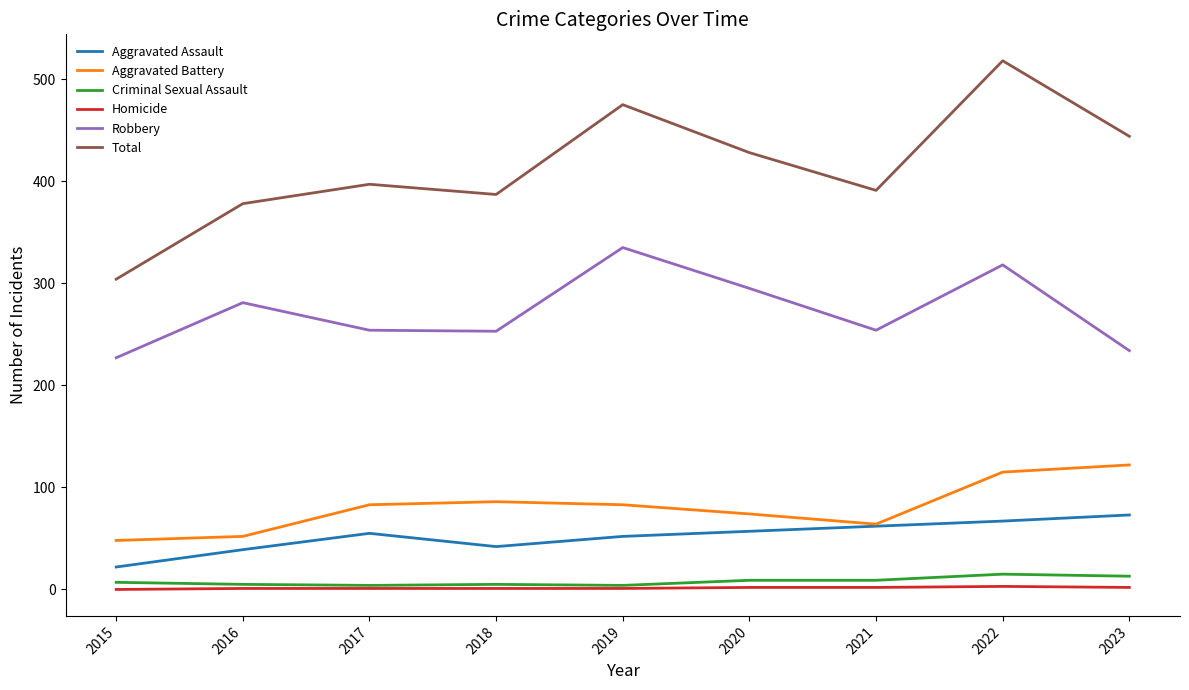

What is the highest value of the Total series?

518